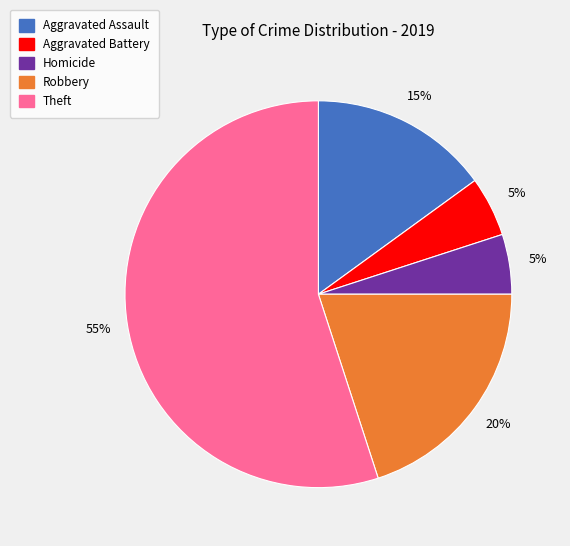

To the nearest percent, what is the difference between the largest and smallest slice percentages?

50%